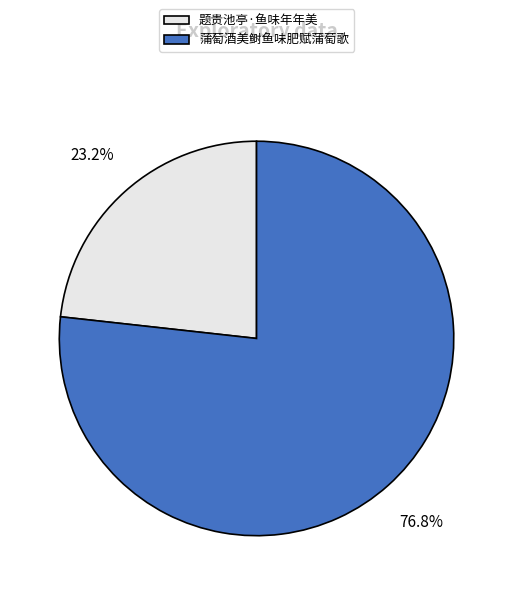

What is the ratio of the value at 题贵池亭·鱼味年年美 to the value at 蒲萄酒美鲥鱼味肥赋蒲萄歌?

0.3